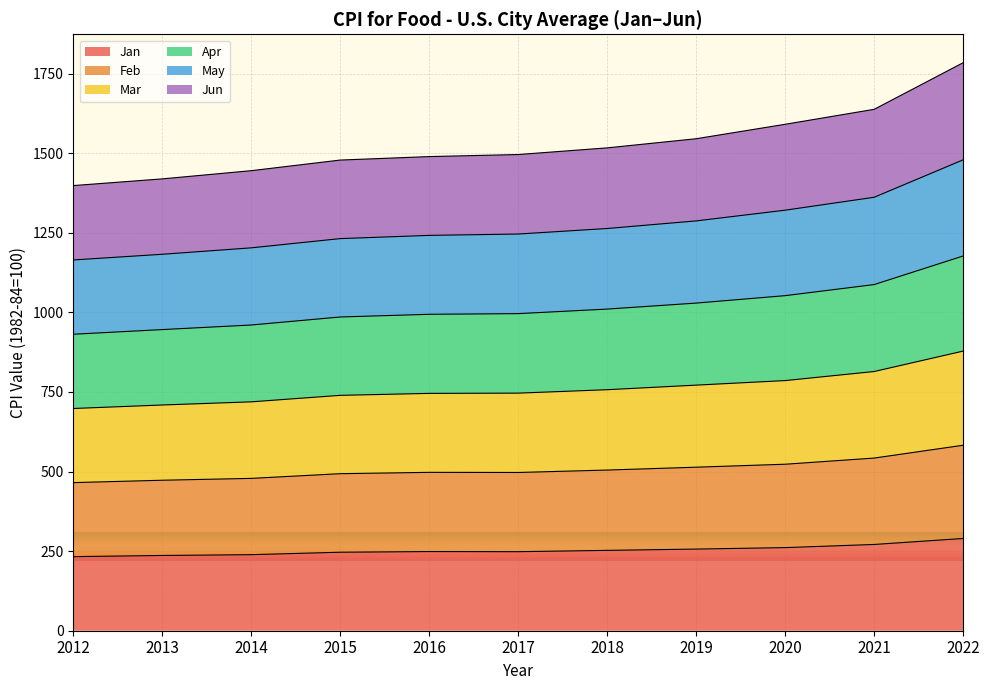

Rank the categories by Apr value from highest to lowest.

2022, 2021, 2020, 2019, 2018, 2017, 2016, 2015, 2014, 2013, 2012